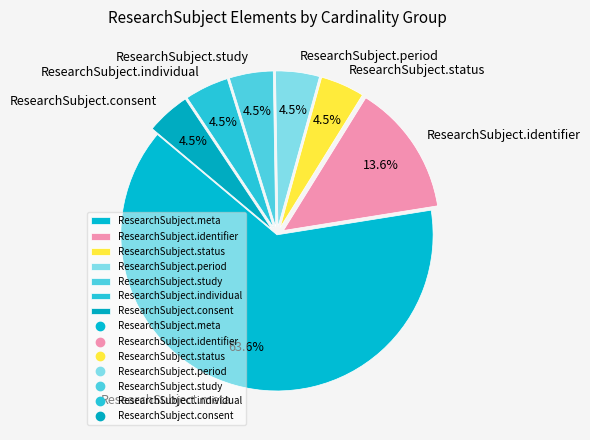

Does any single category account for the majority?

Yes